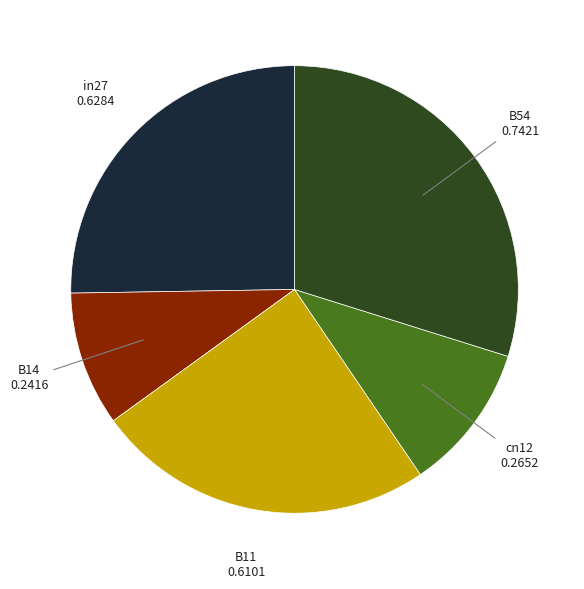

Is there any slice that represents more than half of the pie?

No